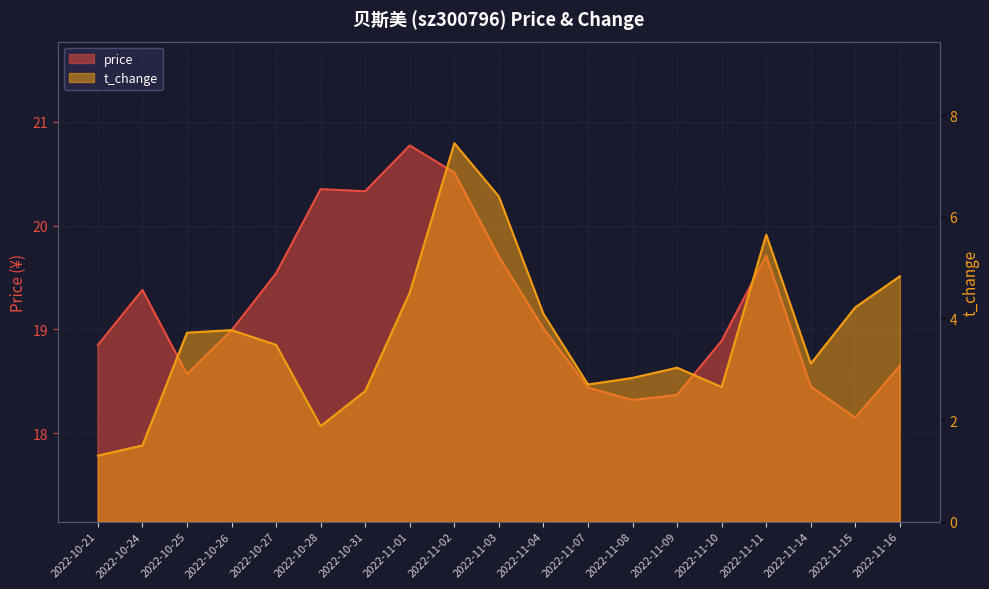

True or false: price and t_change cross at least once.

False